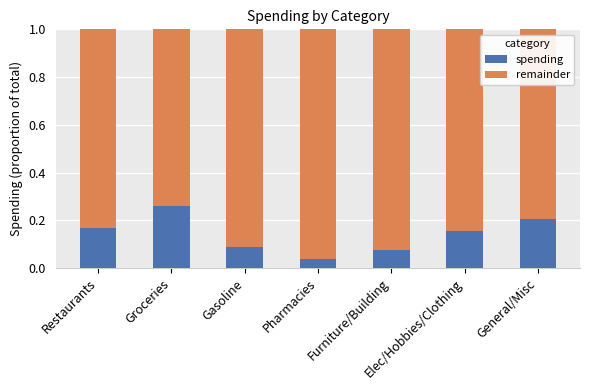

What are all the series names shown in the legend?

spending, remainder